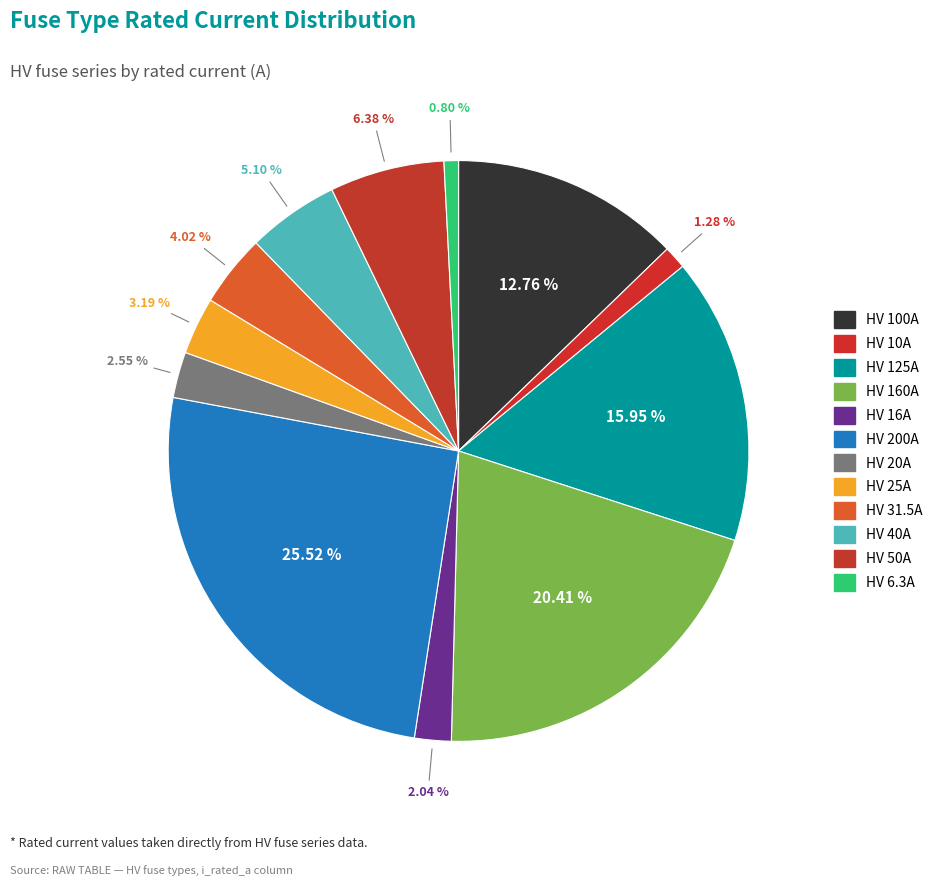

How many slices are in this pie chart?

12